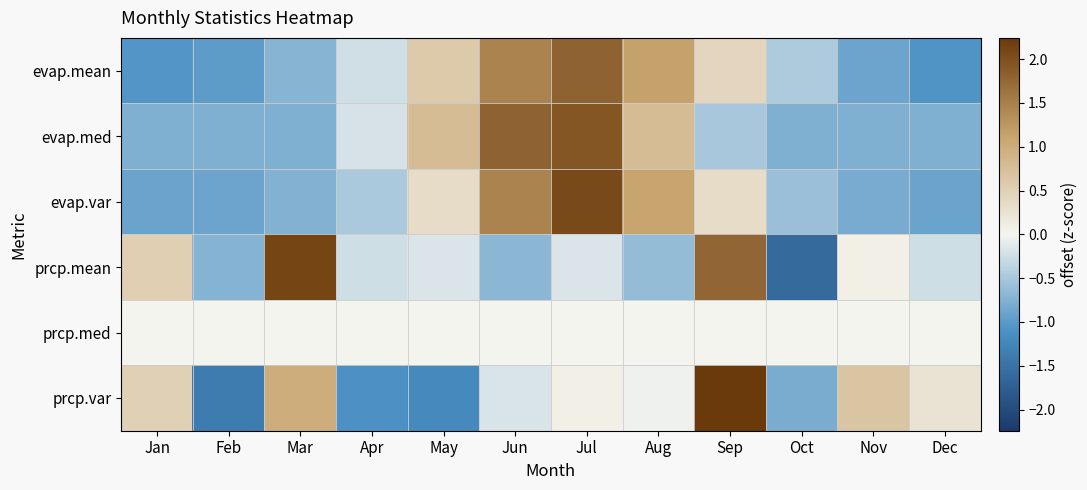

Reading left to right, transcribe all the data shown in this chart.

evap.mean: Jan=-1.1	Feb=-1.0	Mar=-0.7	Apr=-0.2	May=0.6	Jun=1.5	Jul=1.8	Aug=1.2	Sep=0.4	Oct=-0.5	Nov=-0.9	Dec=-1.1
evap.med: Jan=-0.8	Feb=-0.8	Mar=-0.8	Apr=-0.2	May=0.8	Jun=1.8	Jul=1.9	Aug=0.8	Sep=-0.5	Oct=-0.8	Nov=-0.8	Dec=-0.8
evap.var: Jan=-0.9	Feb=-0.9	Mar=-0.8	Apr=-0.5	May=0.3	Jun=1.5	Jul=2.1	Aug=1.1	Sep=0.3	Oct=-0.6	Nov=-0.8	Dec=-0.9
prcp.mean: Jan=0.5	Feb=-0.7	Mar=2.1	Apr=-0.2	May=-0.2	Jun=-0.7	Jul=-0.2	Aug=-0.6	Sep=1.8	Oct=-1.6	Nov=0.1	Dec=-0.3
prcp.med: Jan=0.0	Feb=0.0	Mar=0.0	Apr=0.0	May=0.0	Jun=0.0	Jul=0.0	Aug=0.0	Sep=0.0	Oct=0.0	Nov=0.0	Dec=0.0
prcp.var: Jan=0.5	Feb=-1.4	Mar=1.0	Apr=-1.1	May=-1.2	Jun=-0.2	Jul=0.1	Aug=-0.0	Sep=2.2	Oct=-0.8	Nov=0.7	Dec=0.3